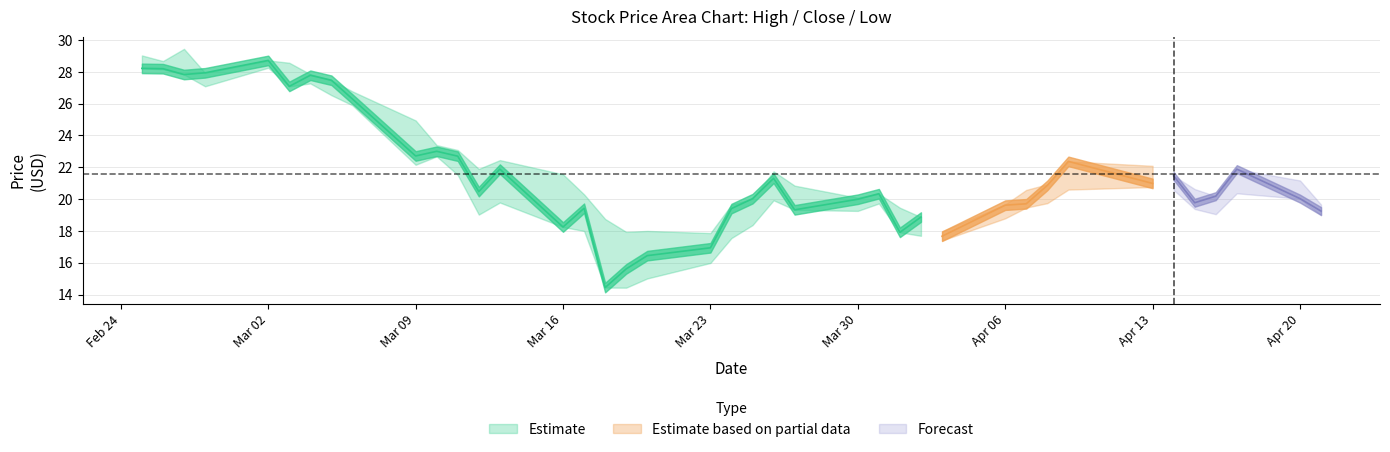

In Low, how many points are higher than both neighbors (excluding endpoints)?

8